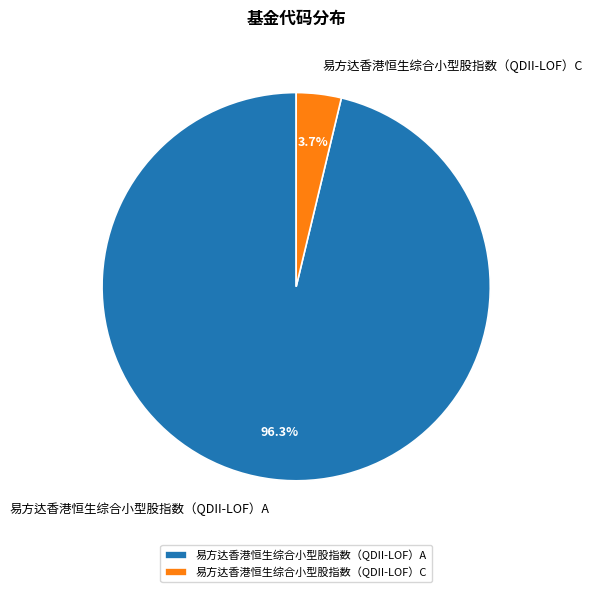

To the nearest percent, what portion does 易方达香港恒生综合小型股指数（QDII-LOF）C represent?

4%